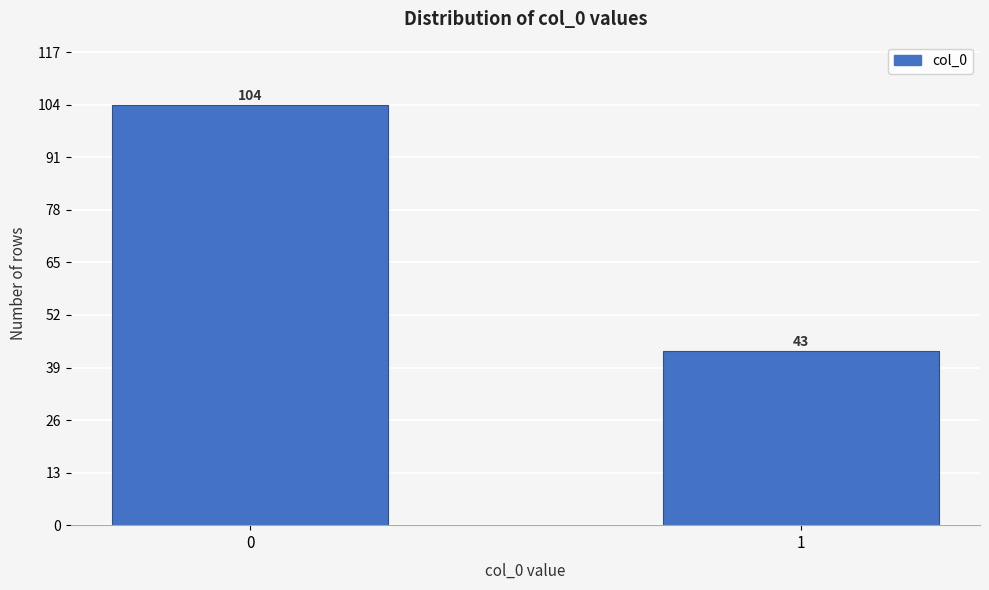

Reading right to left, list all the values displayed in this chart.

43	104